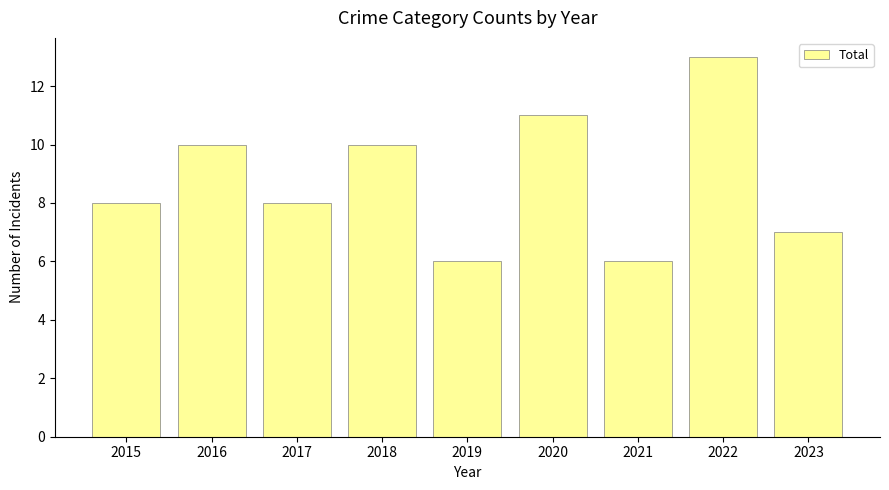

Does the chart contain stacked bars?

No